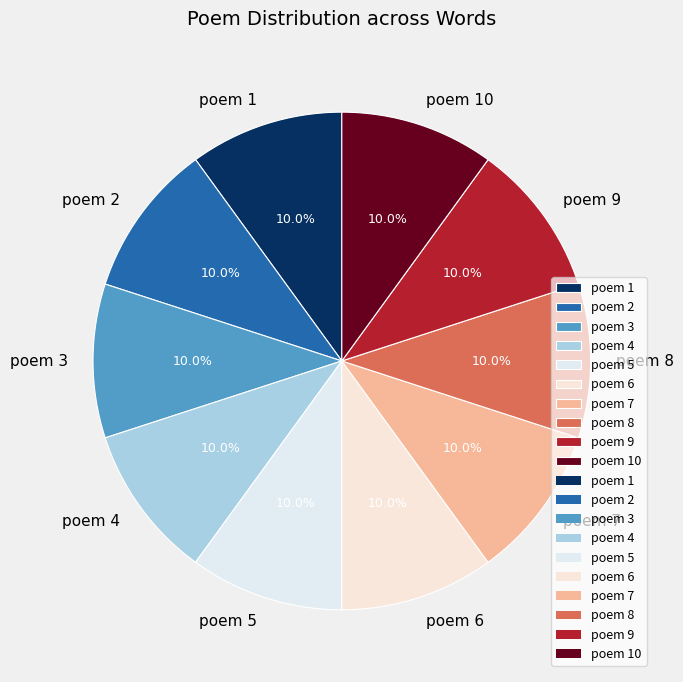

Is there a majority slice in this chart?

No